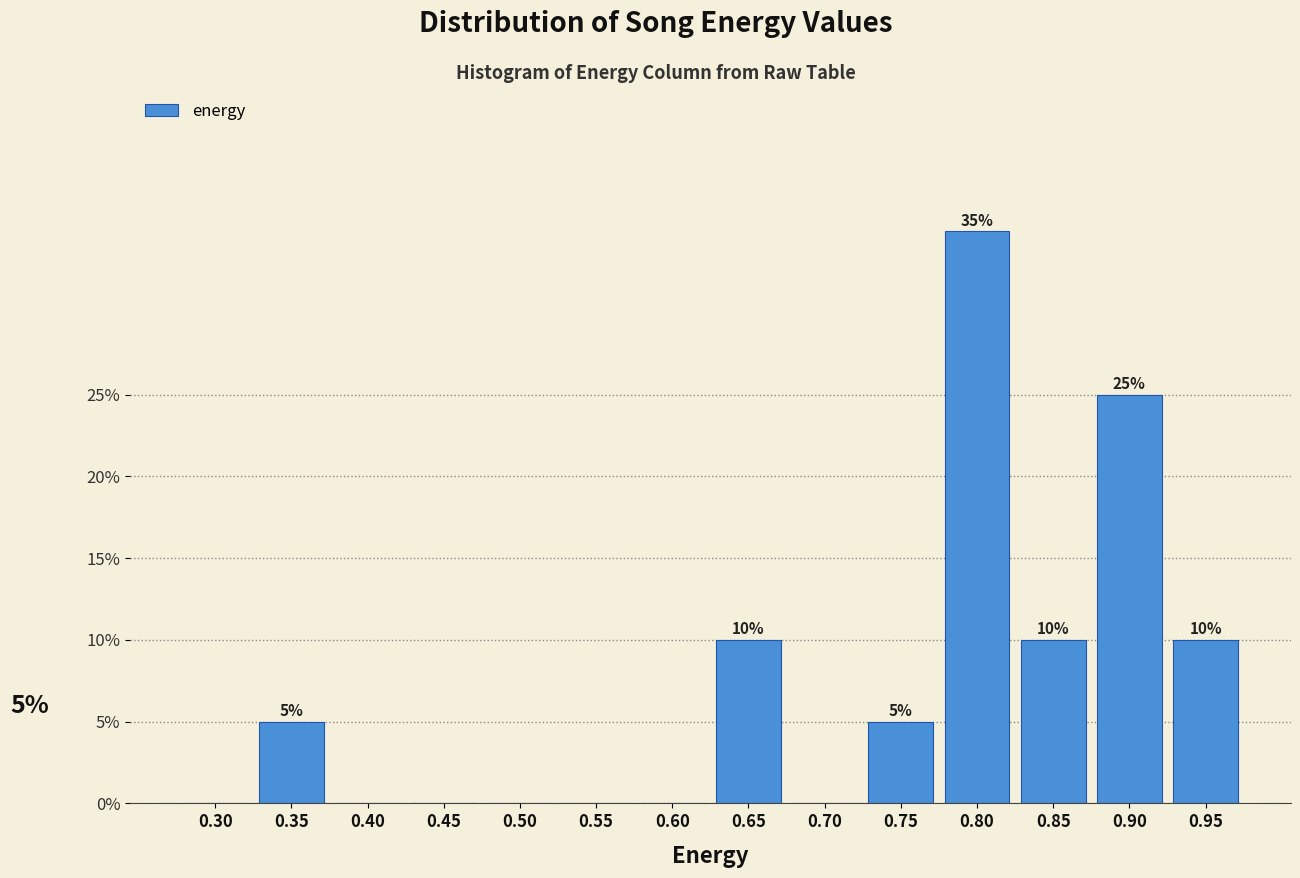

Reading left to right, what are all the values shown in this chart?

0.30=0	0.35=5	0.40=0	0.45=0	0.50=0	0.55=0	0.60=0	0.65=10	0.70=0	0.75=5	0.80=35	0.85=10	0.90=25	0.95=10